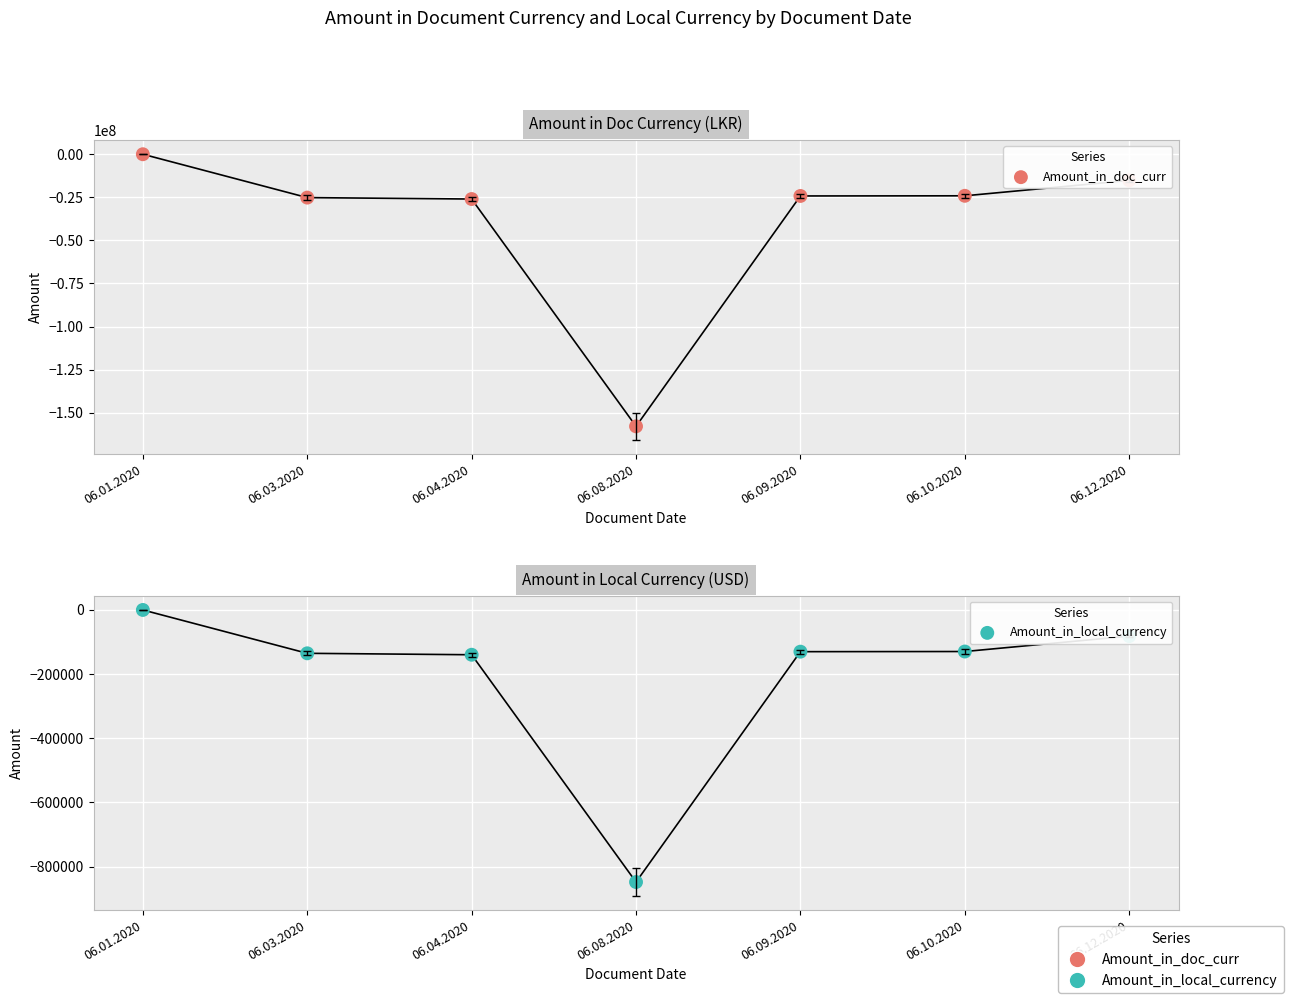

What are all the series names shown in the legend?

Amount_in_doc_curr, Amount_in_local_currency